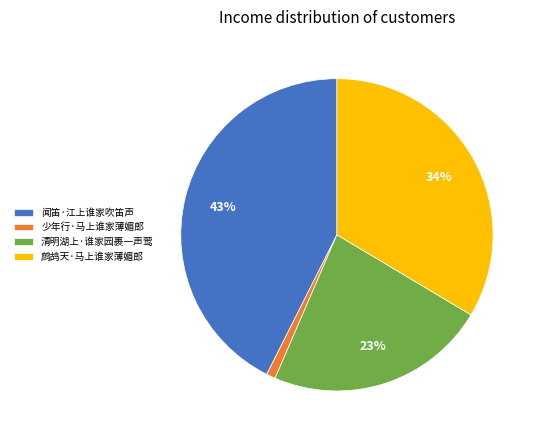

Which has a higher value, 鹧鸪天·马上谁家薄媚郎 or 清明湖上·谁家园裹一声莺?

鹧鸪天·马上谁家薄媚郎